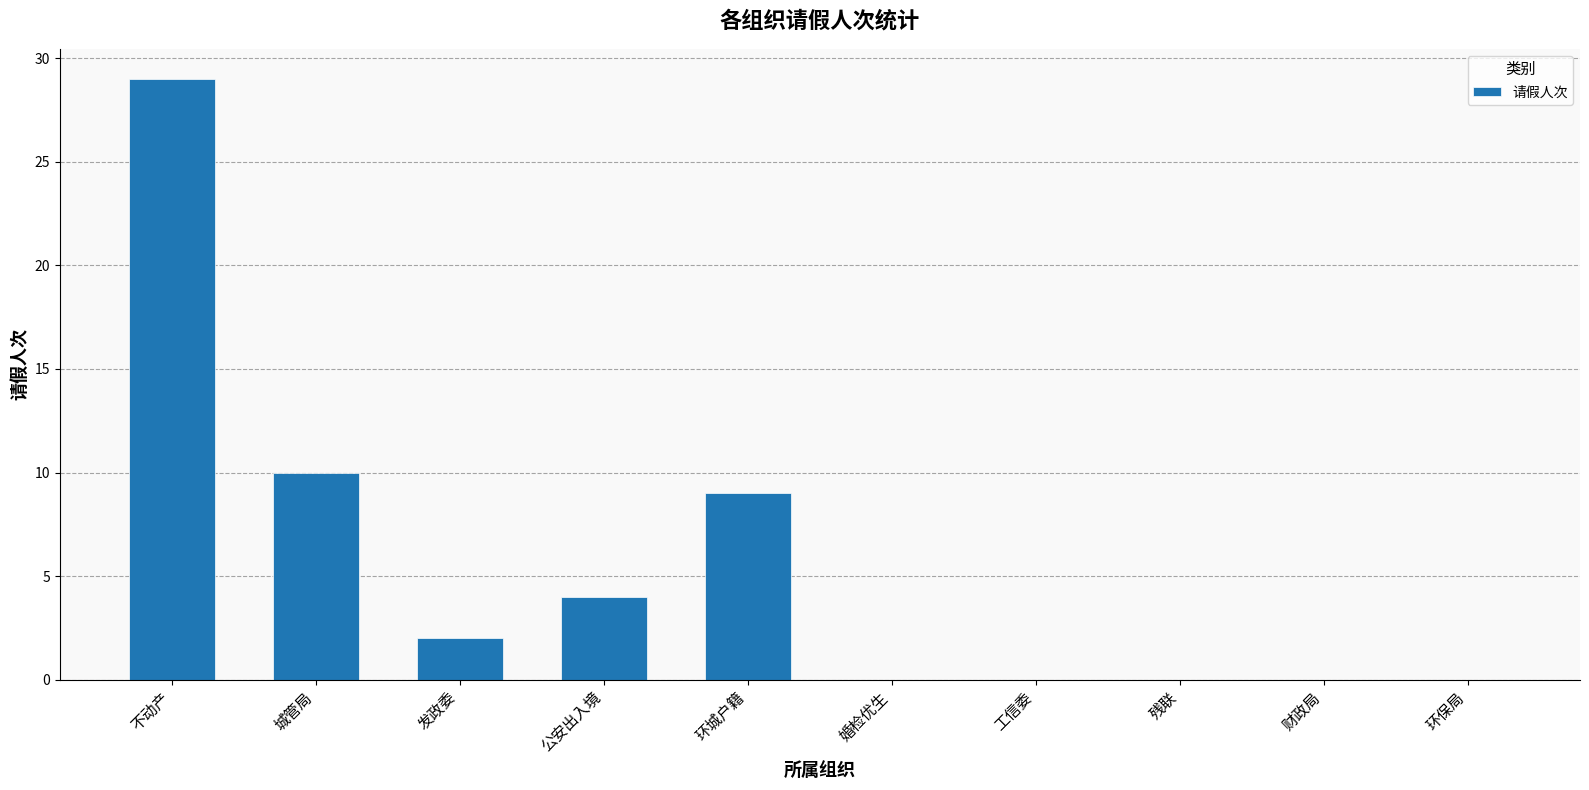

True or false: the data shows 0 at 工信委.

True